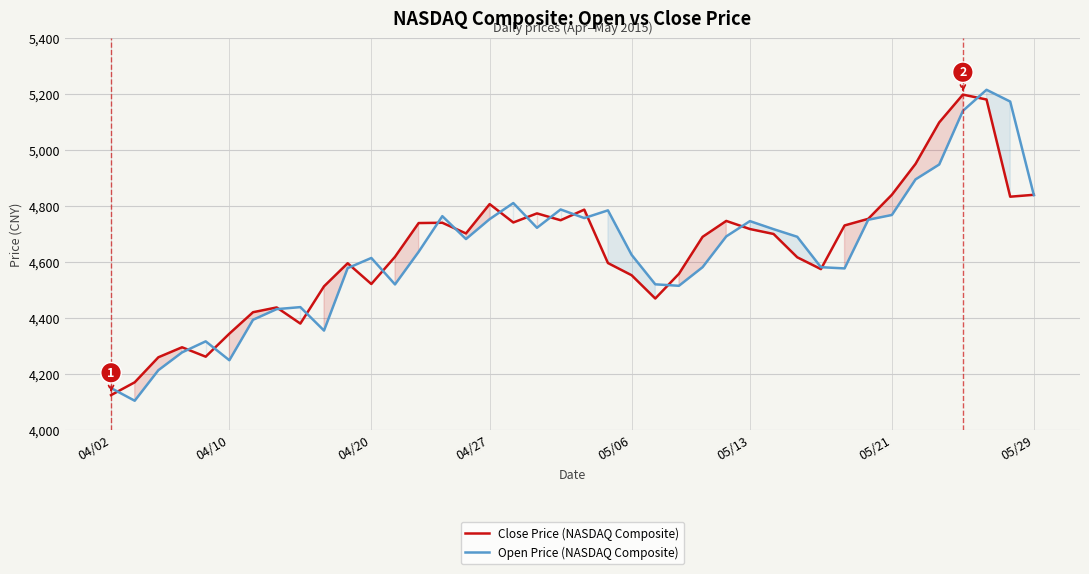

What is the greatest value displayed?

5216.2